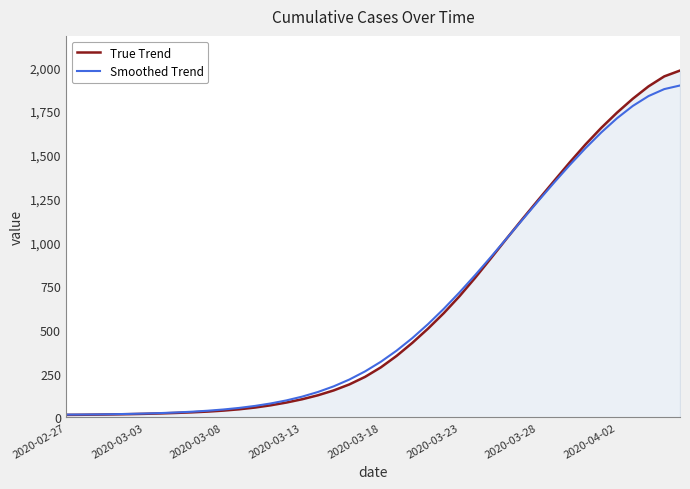

True or false: True Trend and Smoothed Trend cross at least once.

True